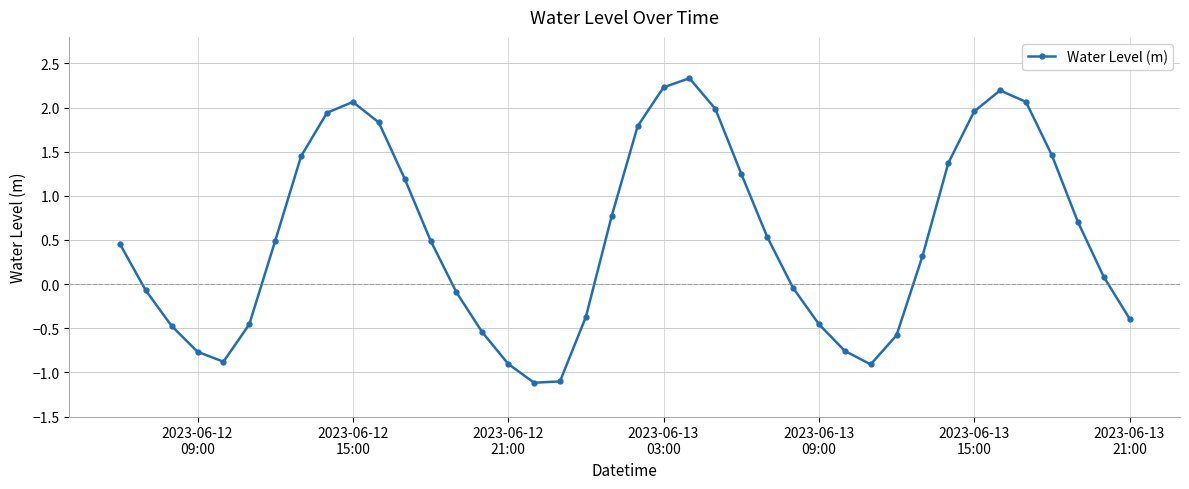

True or false: there are more than 2 points higher than both neighbors.

True